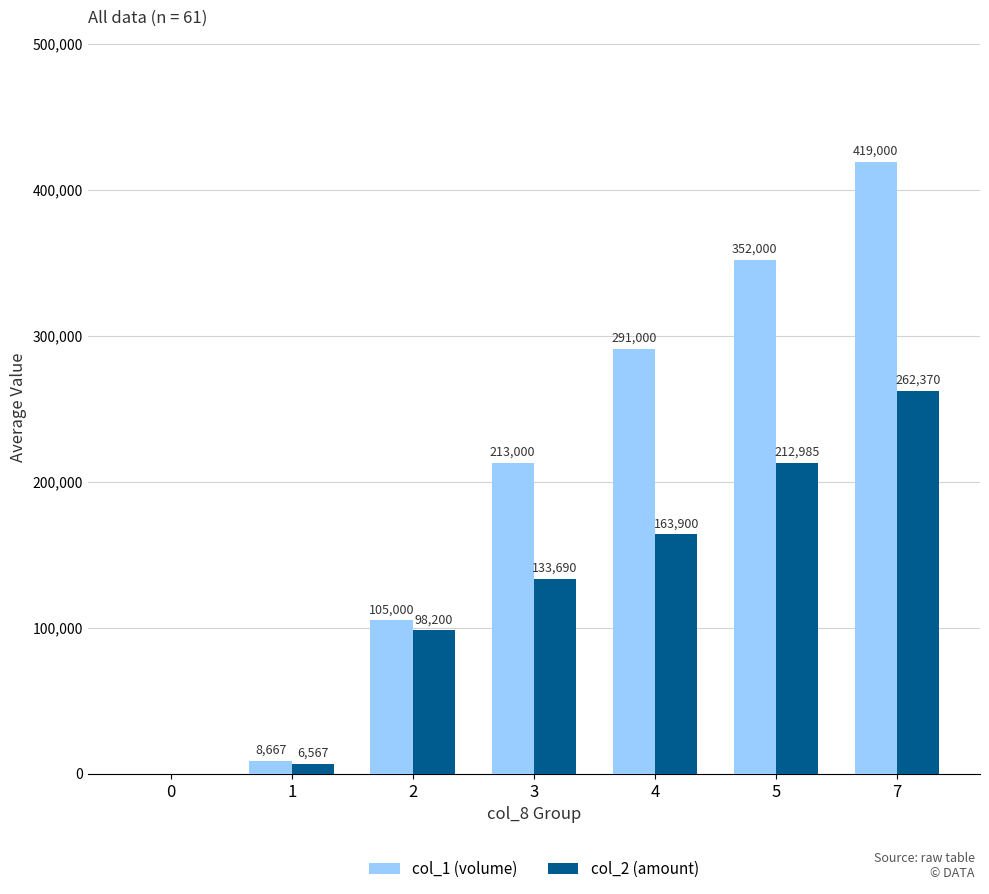

What is the total value across all series at 3?

346690.0